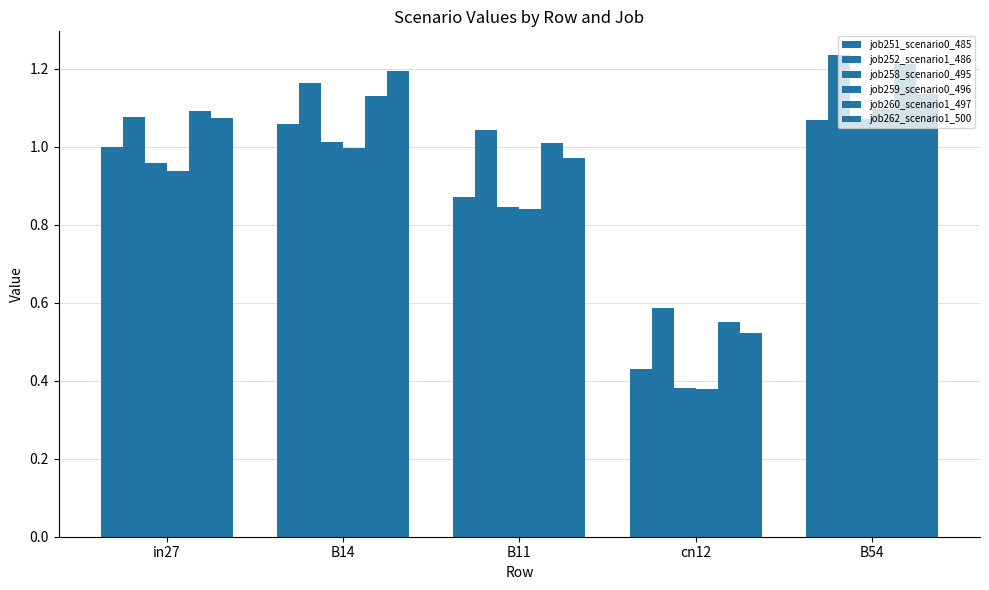

Are the bars grouped side by side (vs. stacked)?

Yes